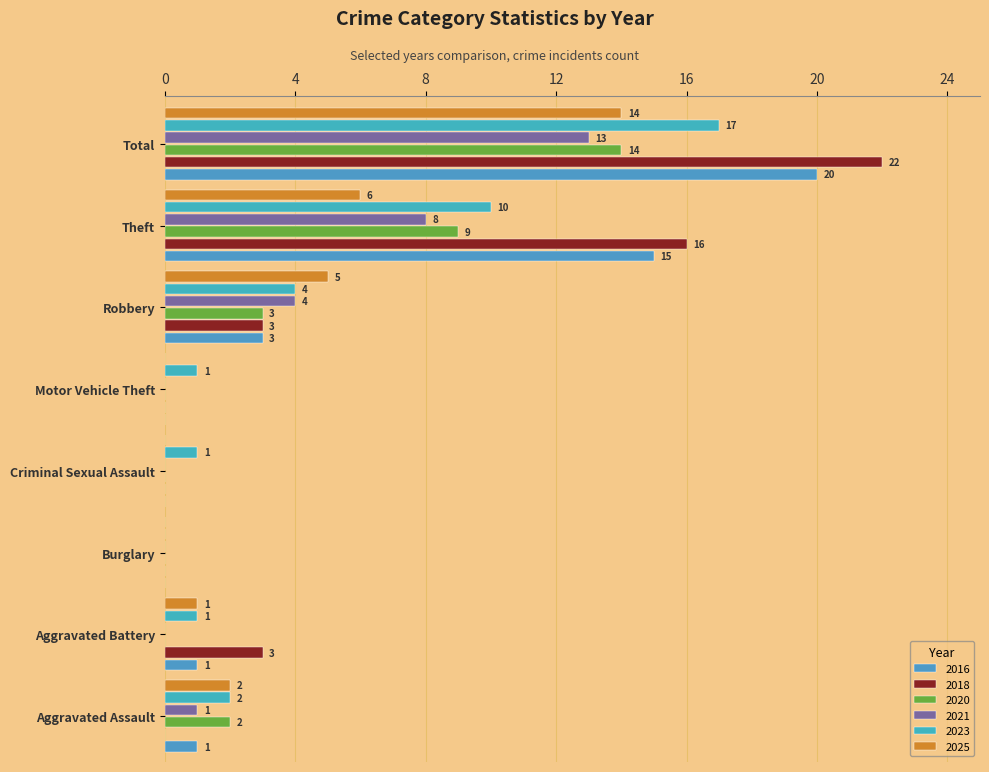

Is it true that 2025 equals 1 at Aggravated Battery?

True